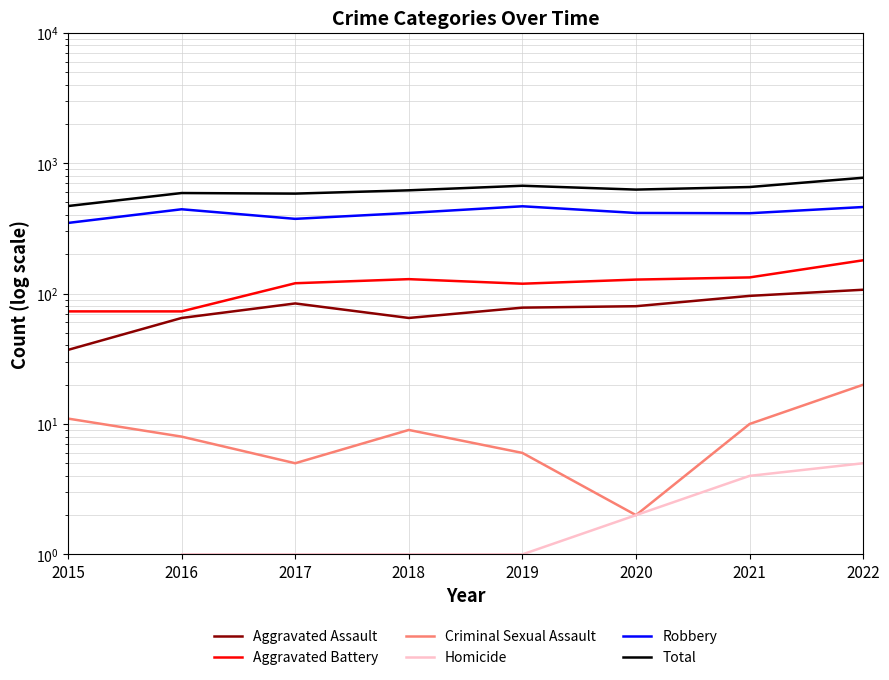

Which label corresponds to the largest value in the chart?

2022